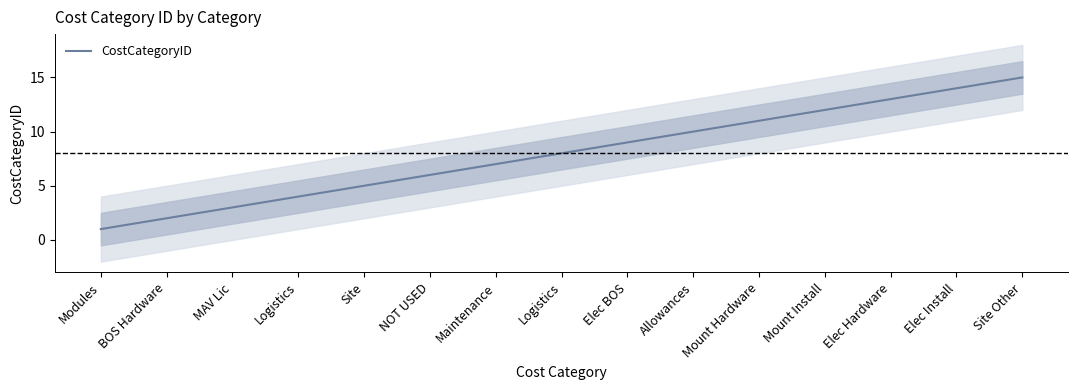

Which category has the lowest value across all series?

Modules